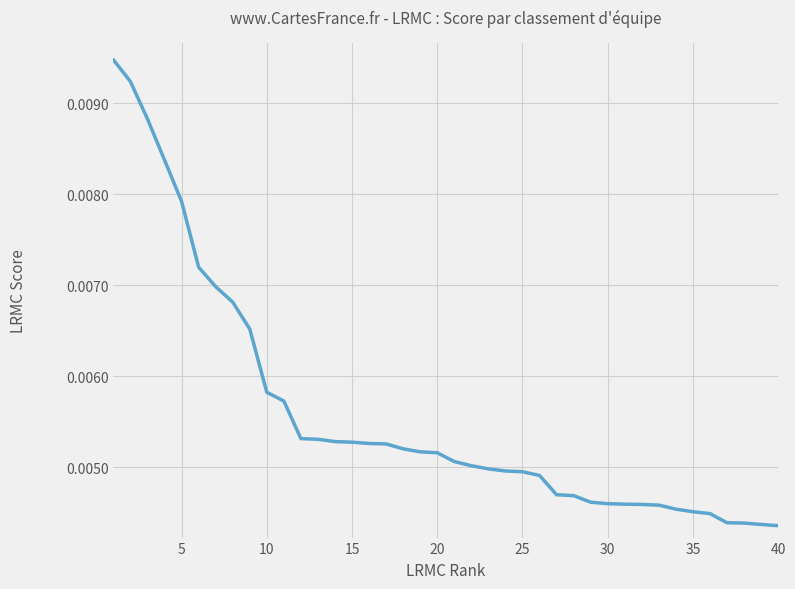

Does the chart display data point markers on the line(s)?

No